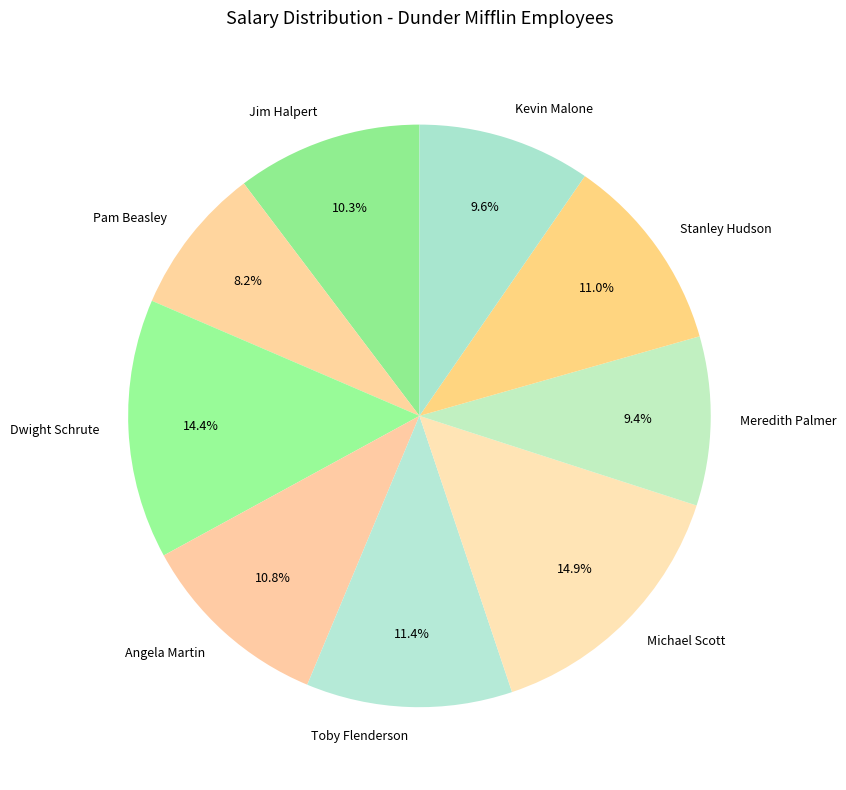

To the nearest percent, what is the combined percentage of Michael Scott and Toby Flenderson?

26%